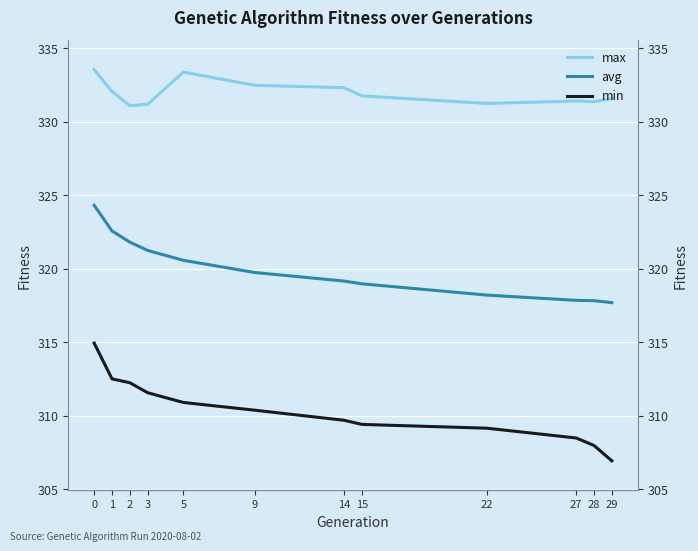

Rank the categories by min value from lowest to highest.

29, 28, 27, 22, 15, 14, 9, 5, 3, 2, 1, 0